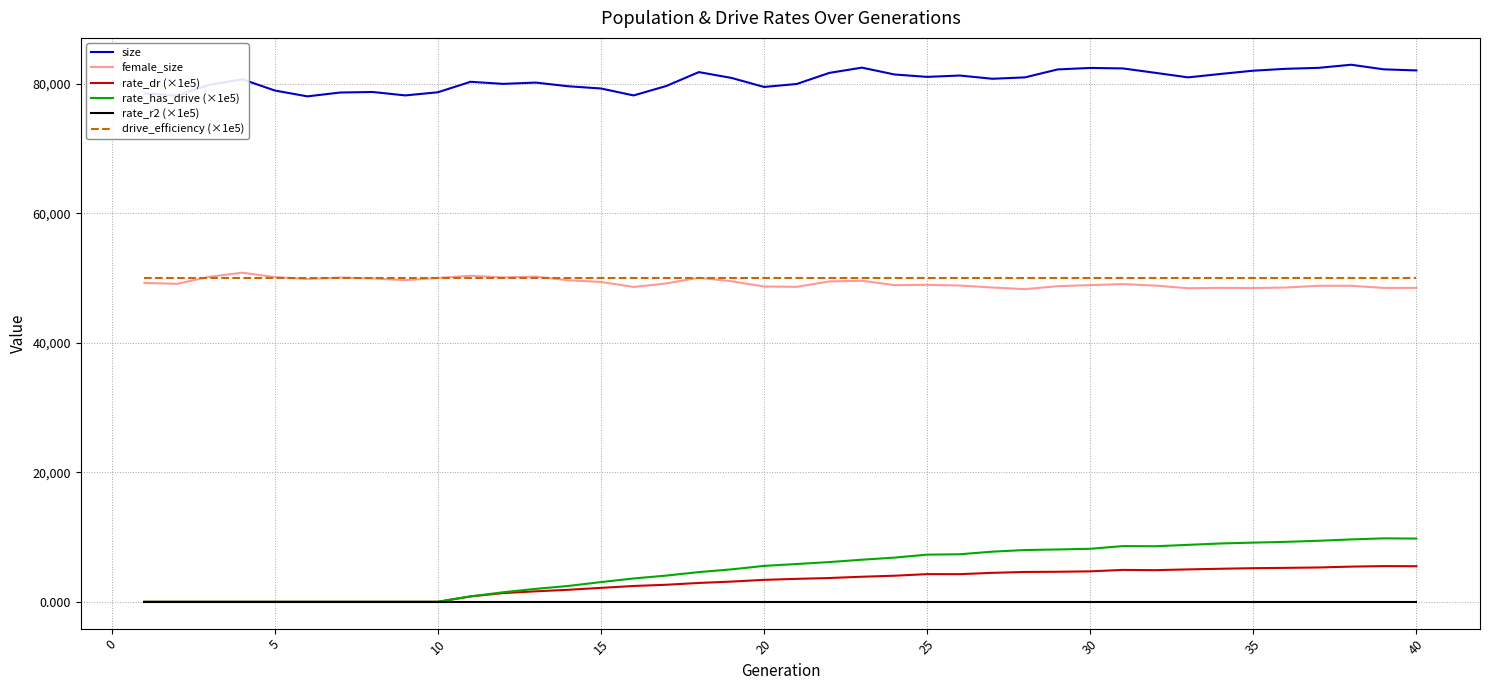

At how many categories does at least one series exceed 61277?

40